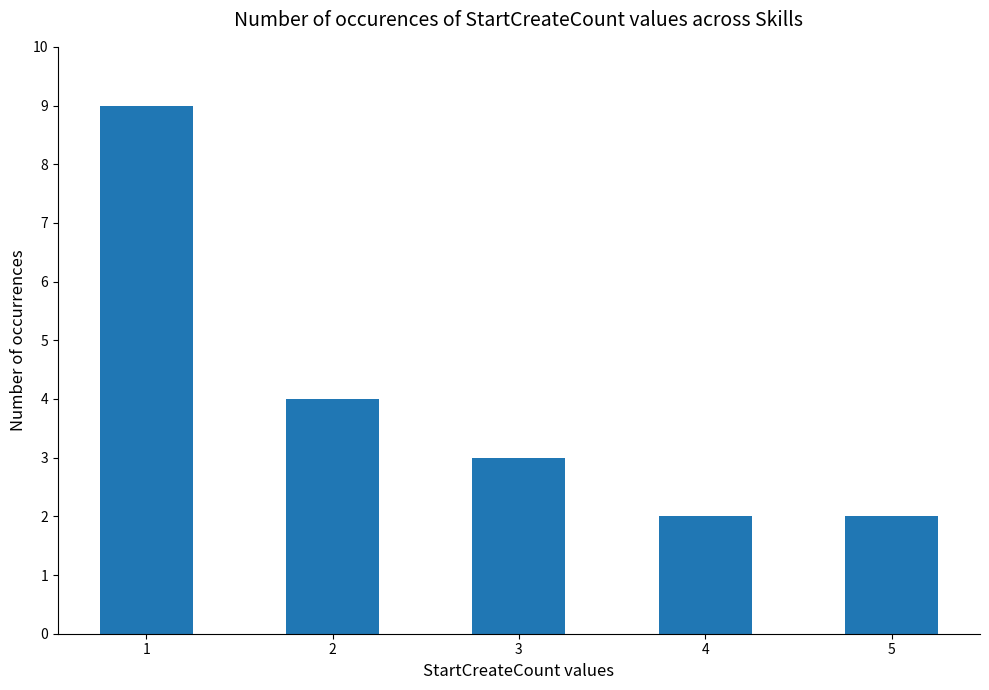

Where does the data first go above 3?

1